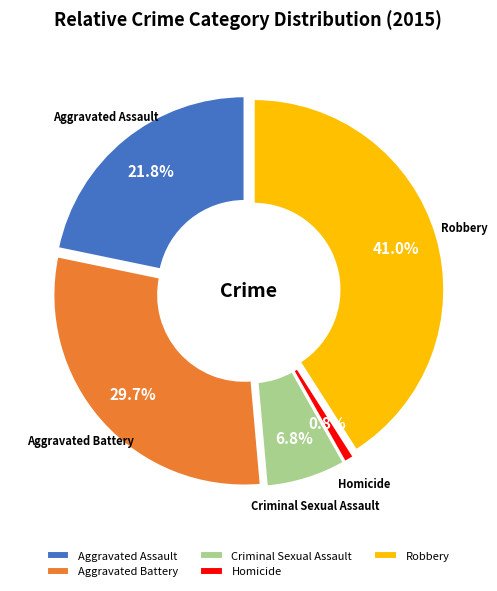

Which category has the smallest portion of the pie?

Homicide